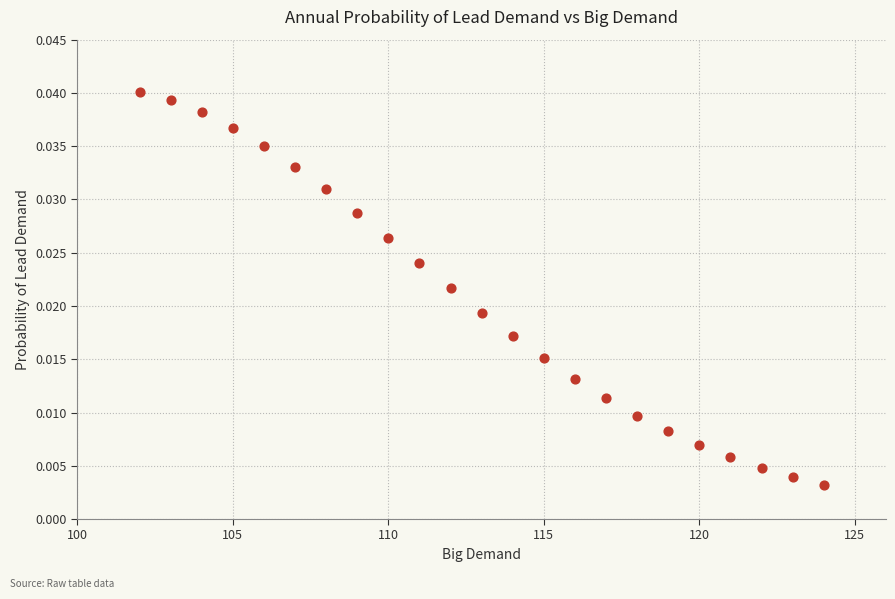

What is the range of X values (max minus min)?

22.0